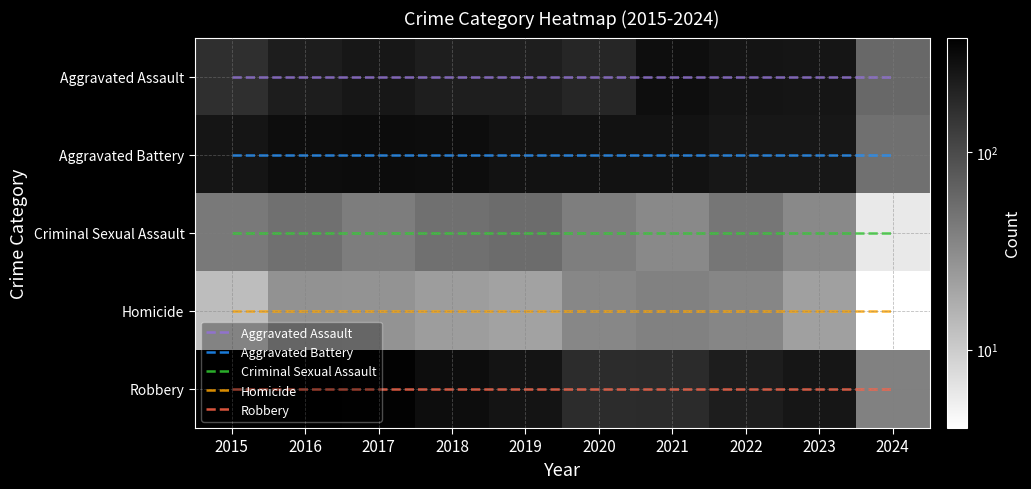

At which category does the chart reach its peak across all series?

2016